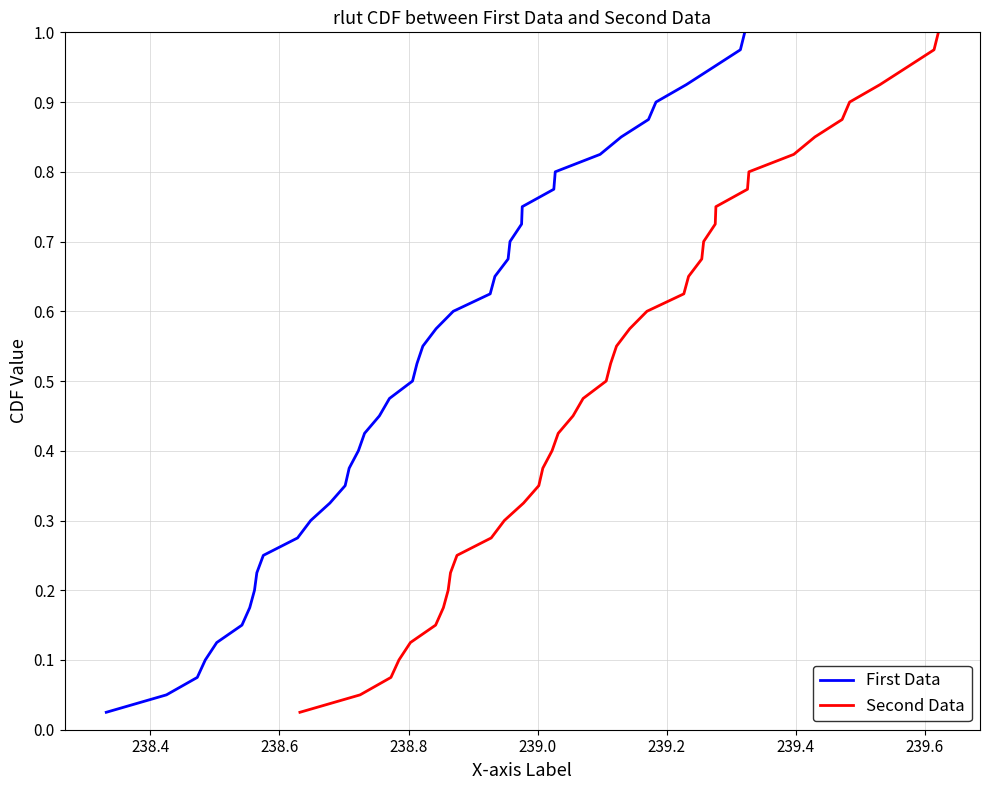

At how many categories does at least one series exceed 0?

40